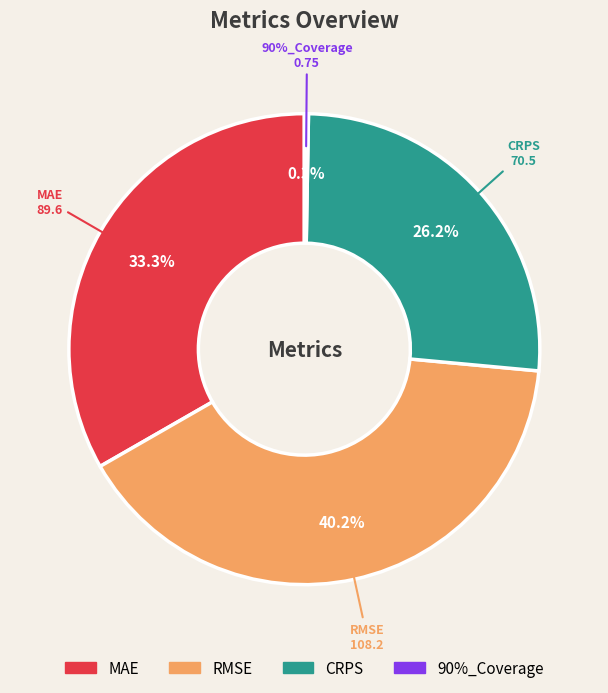

To the nearest percent, what is the average slice percentage?

25%